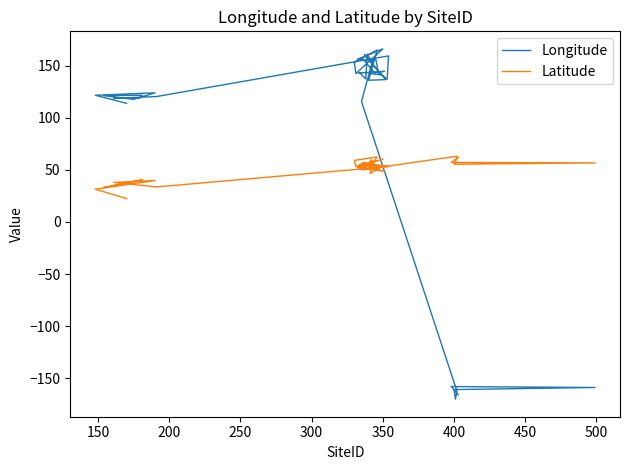

Where is the first local maximum for Latitude?

350